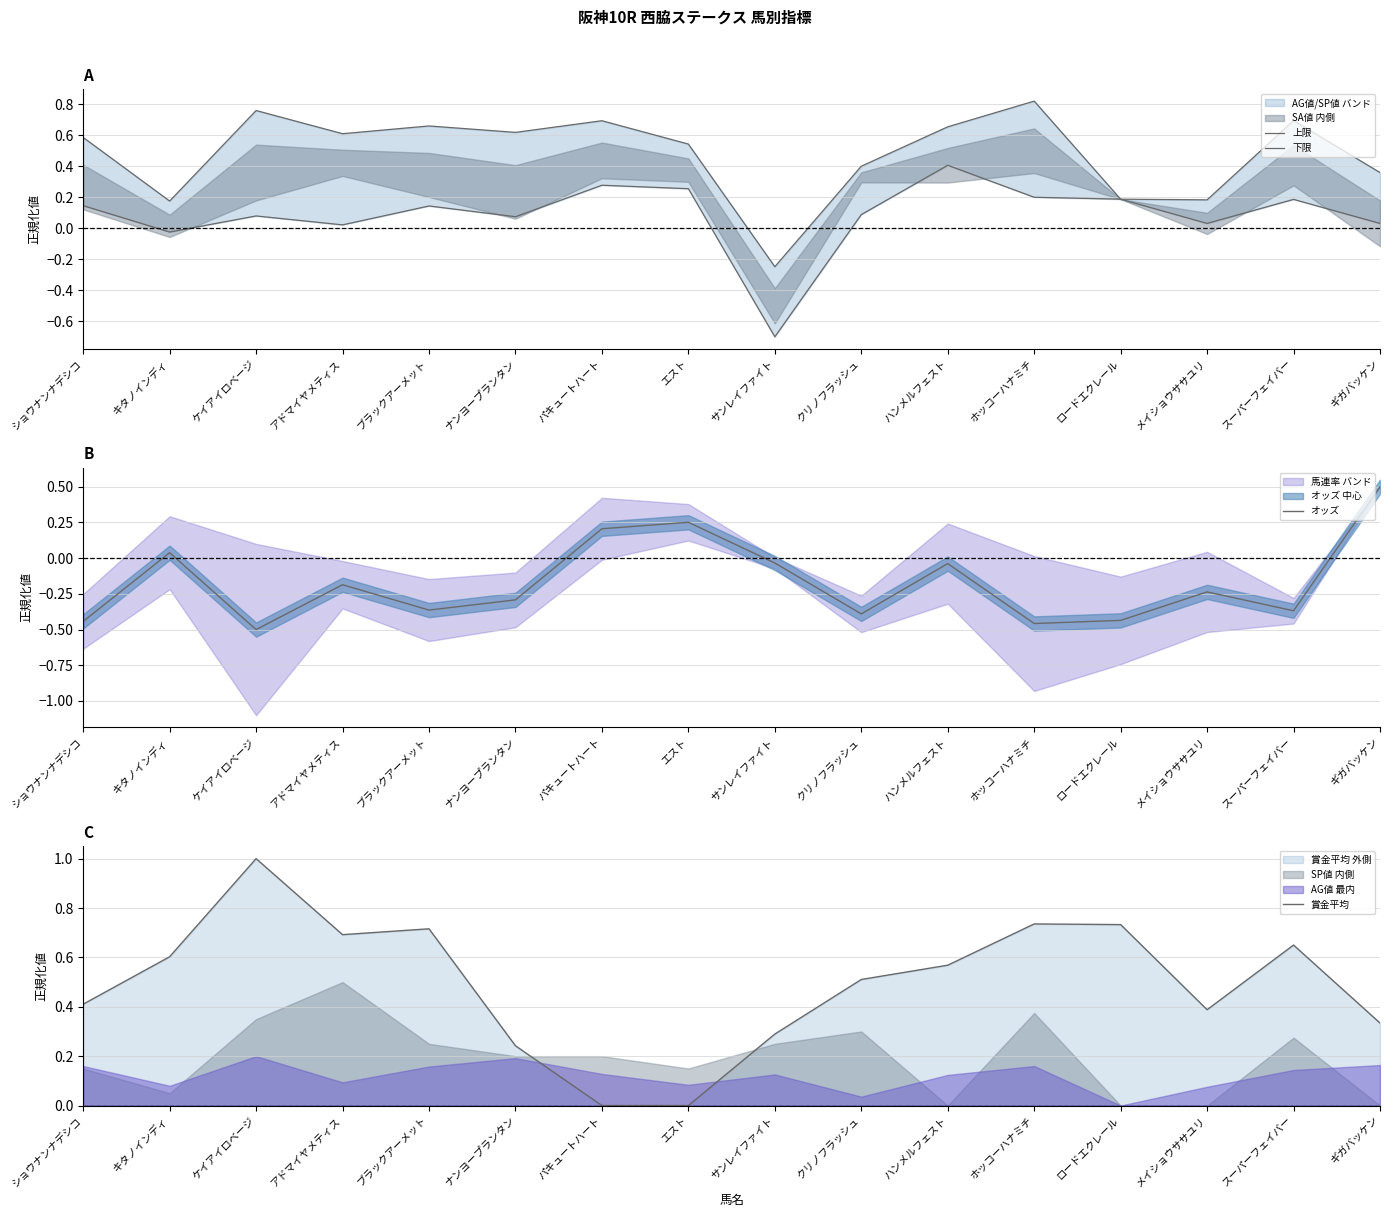

How many times do 上限 and 賞金平均 cross each other?

6